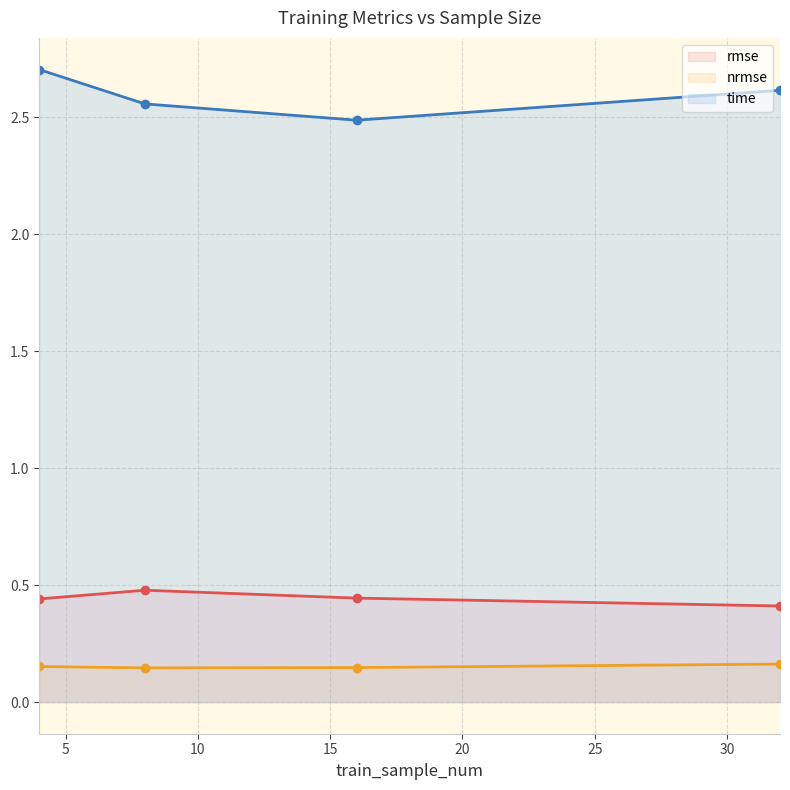

How many lines are shown in the chart?

3